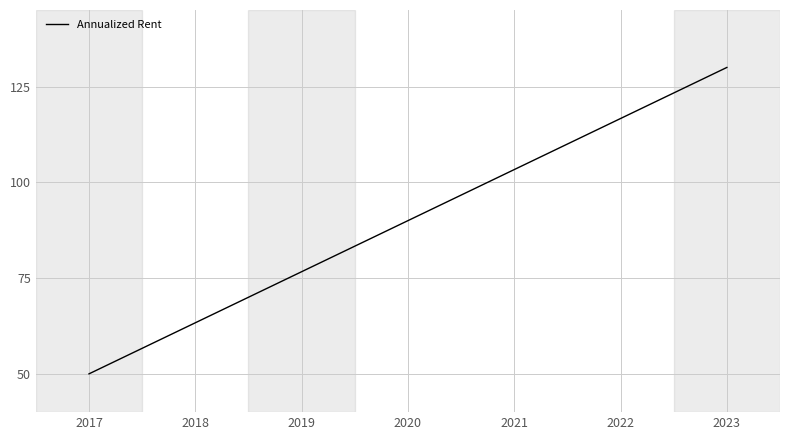

Reading left to right, what are all the values shown in this chart?

50.0	63.3	76.7	90.0	103.3	116.7	130.0